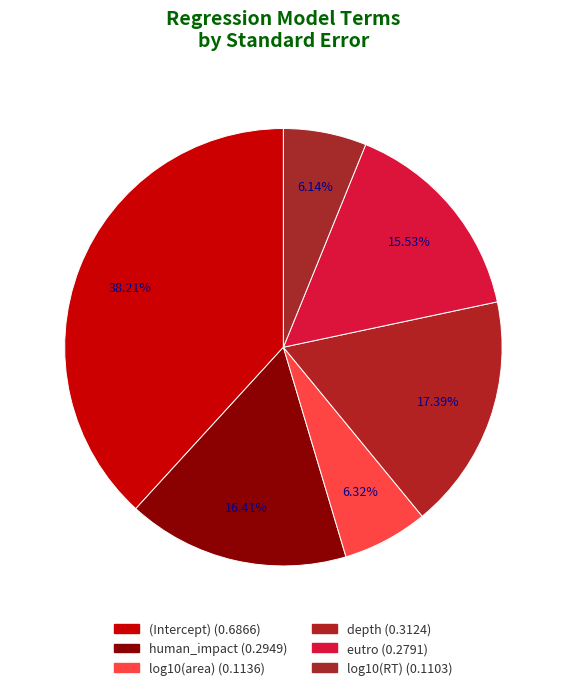

How many segments does this pie chart have?

6